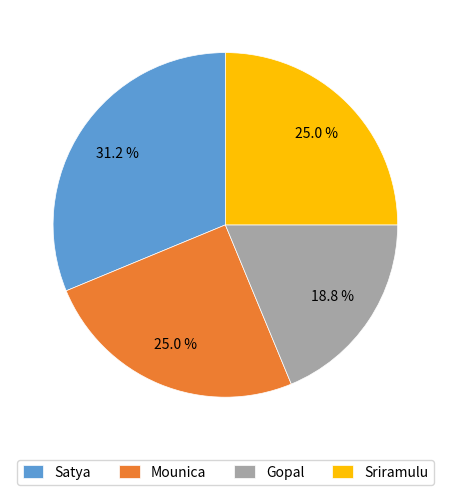

To the nearest percent, what percentage of the pie is Mounica?

25%